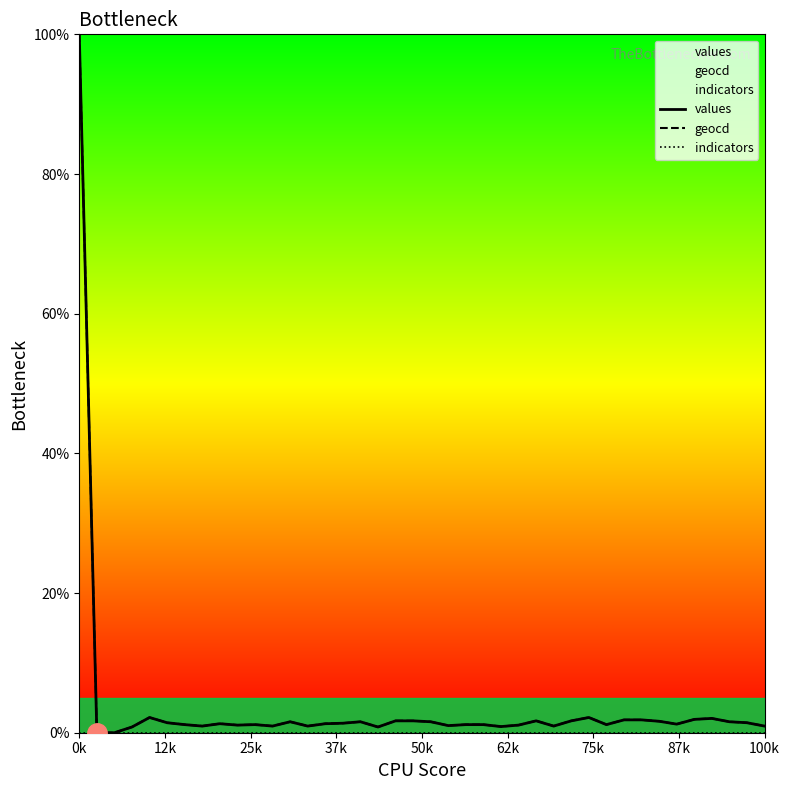

What is the label of the 32nd point from the left?

31